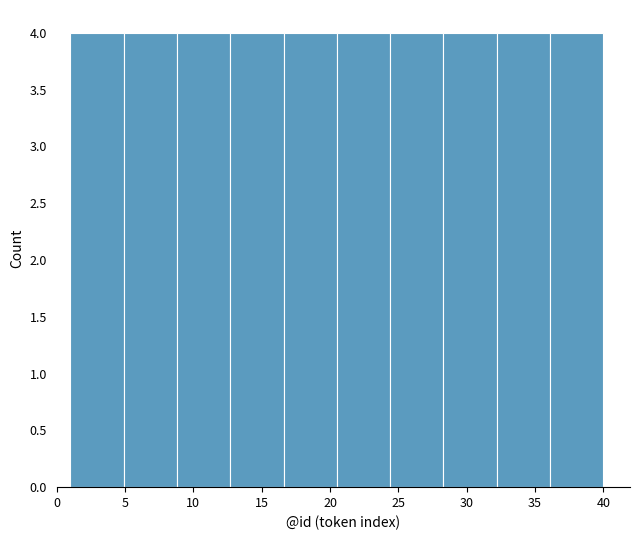

Reading left to right, transcribe this chart: for each bar, give the range it covers on the x-axis and its height. Neither the bar edges nor the heights are printed on the chart, so give them approximately, as read against the axes.

1.0 to 4.9: 4
4.9 to 8.8: 4
8.8 to 12.7: 4
12.7 to 16.6: 4
16.6 to 20.5: 4
20.5 to 24.4: 4
24.4 to 28.3: 4
28.3 to 32.2: 4
32.2 to 36.1: 4
36.1 to 40.0: 4